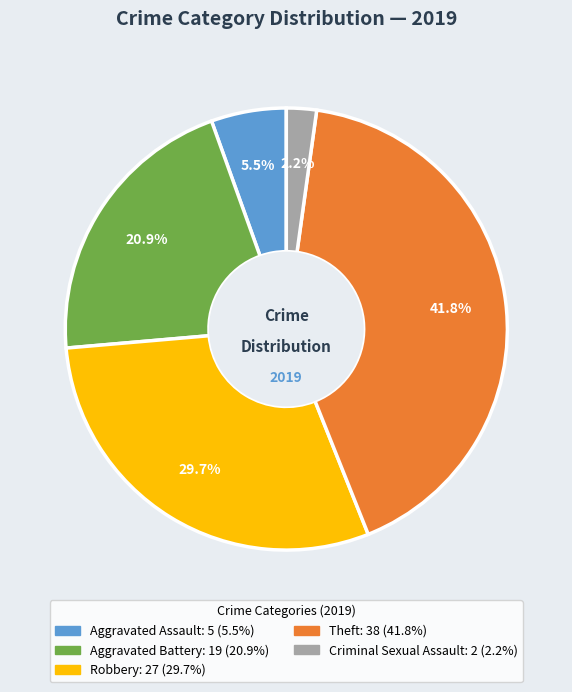

Is there any slice that represents more than half of the pie?

No